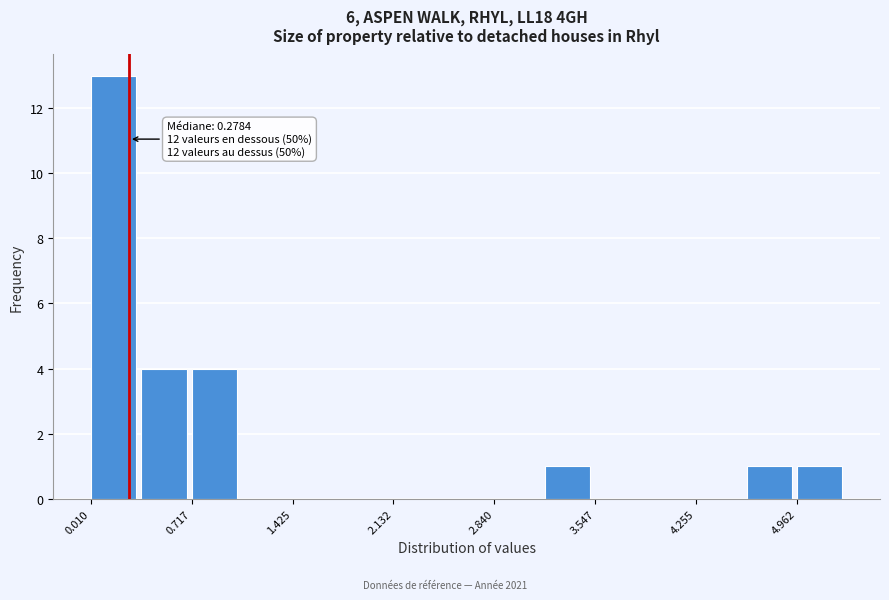

Around what value on the x-axis is the tallest bar? Give the approximate position of its centre, as read against the axis.

0.2